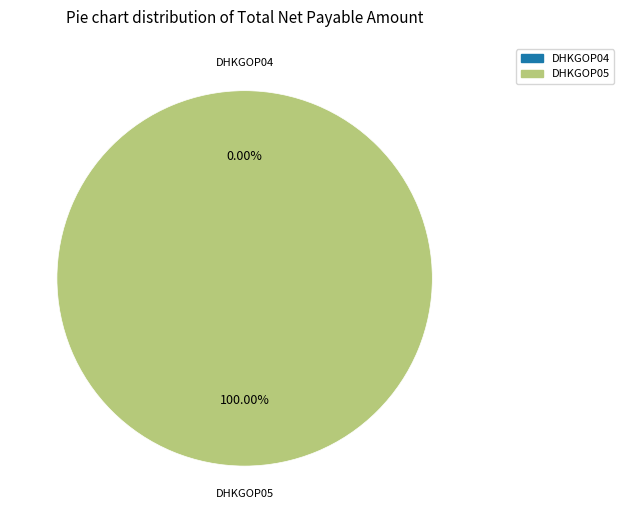

Is the sum of DHKGOP05 and DHKGOP04 greater than half?

Yes